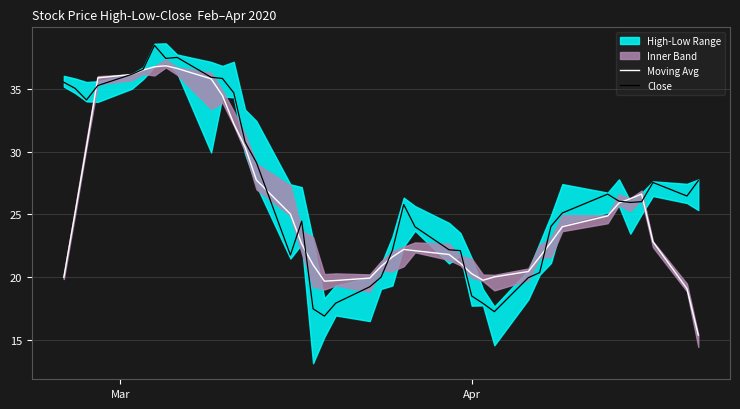

True or false: Moving Avg and Close intersect in this chart.

True